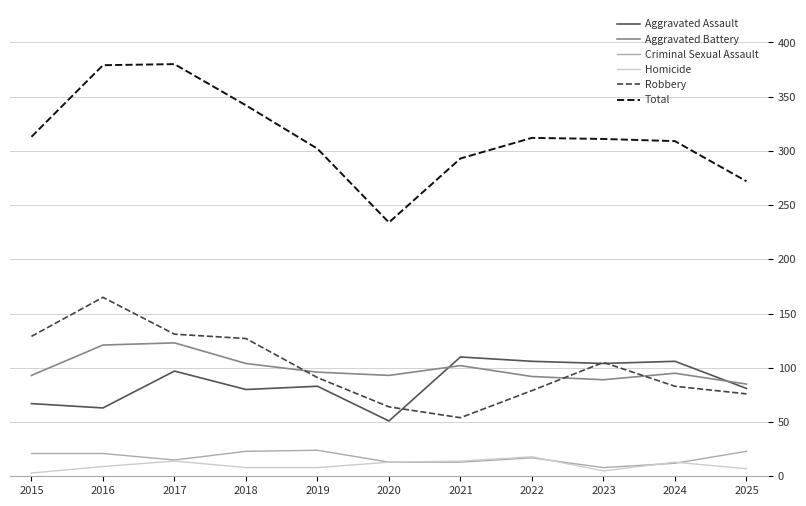

True or false: Aggravated Assault has a value of 137 at 2025.

False